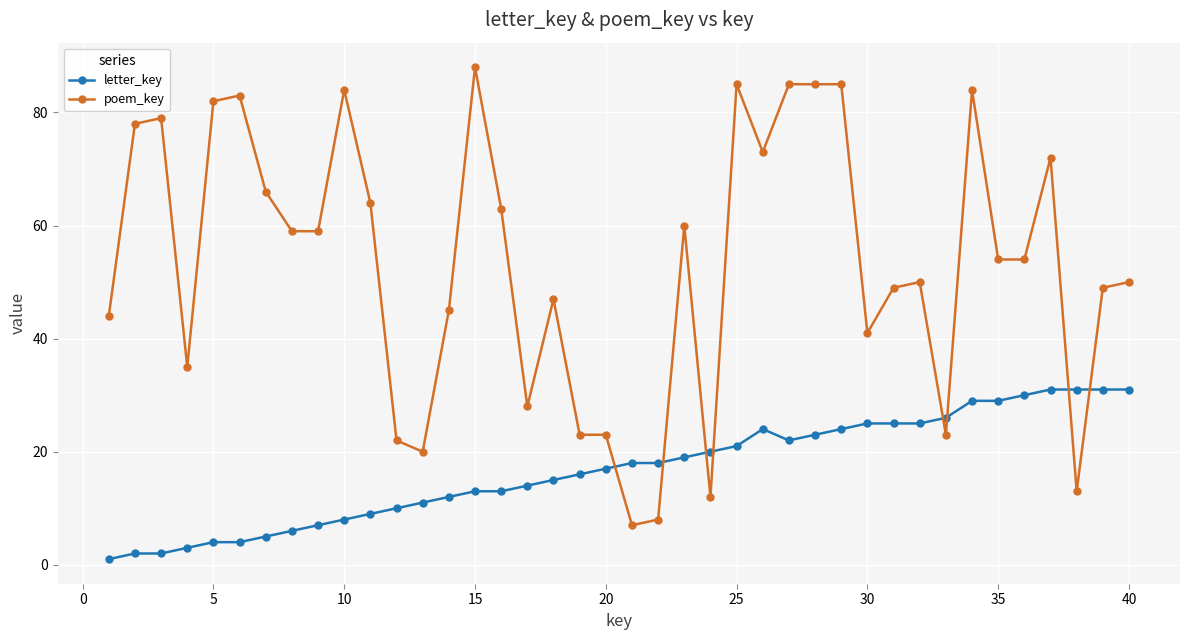

What is the average value of the letter_key series?

17